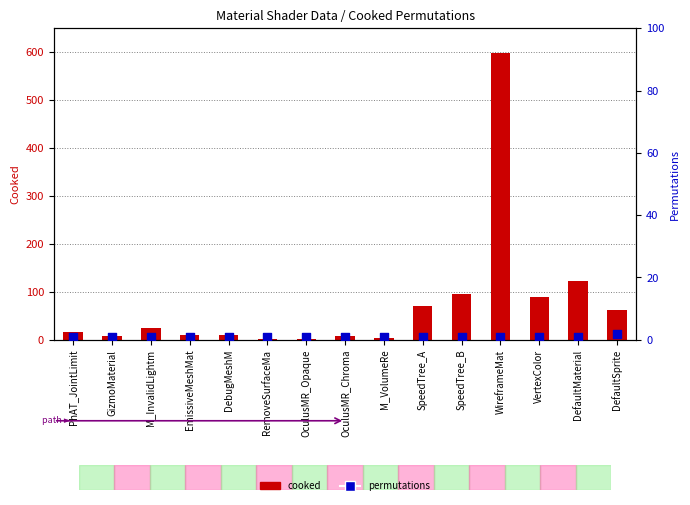

What is the total value across all series at VertexColor?

91